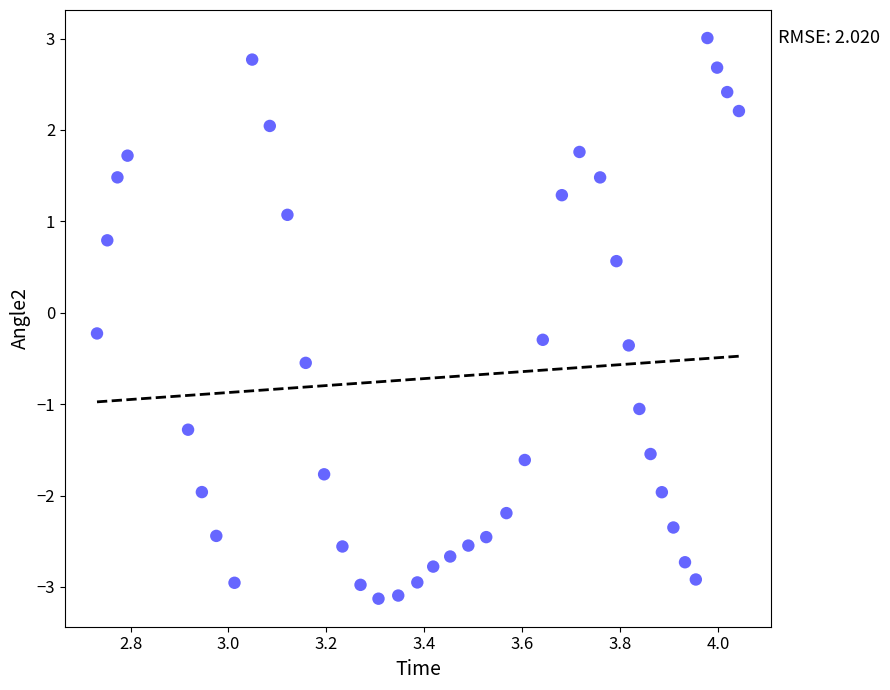

What is the range of X values (max minus min)?

1.3